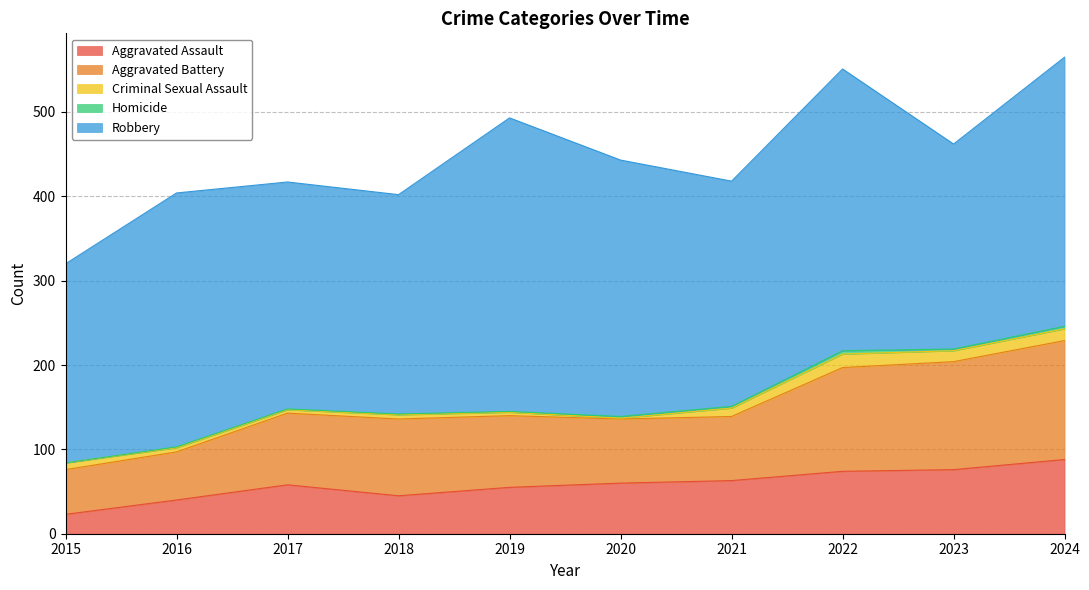

True or false: Homicide has more than 0 interior local peaks.

True